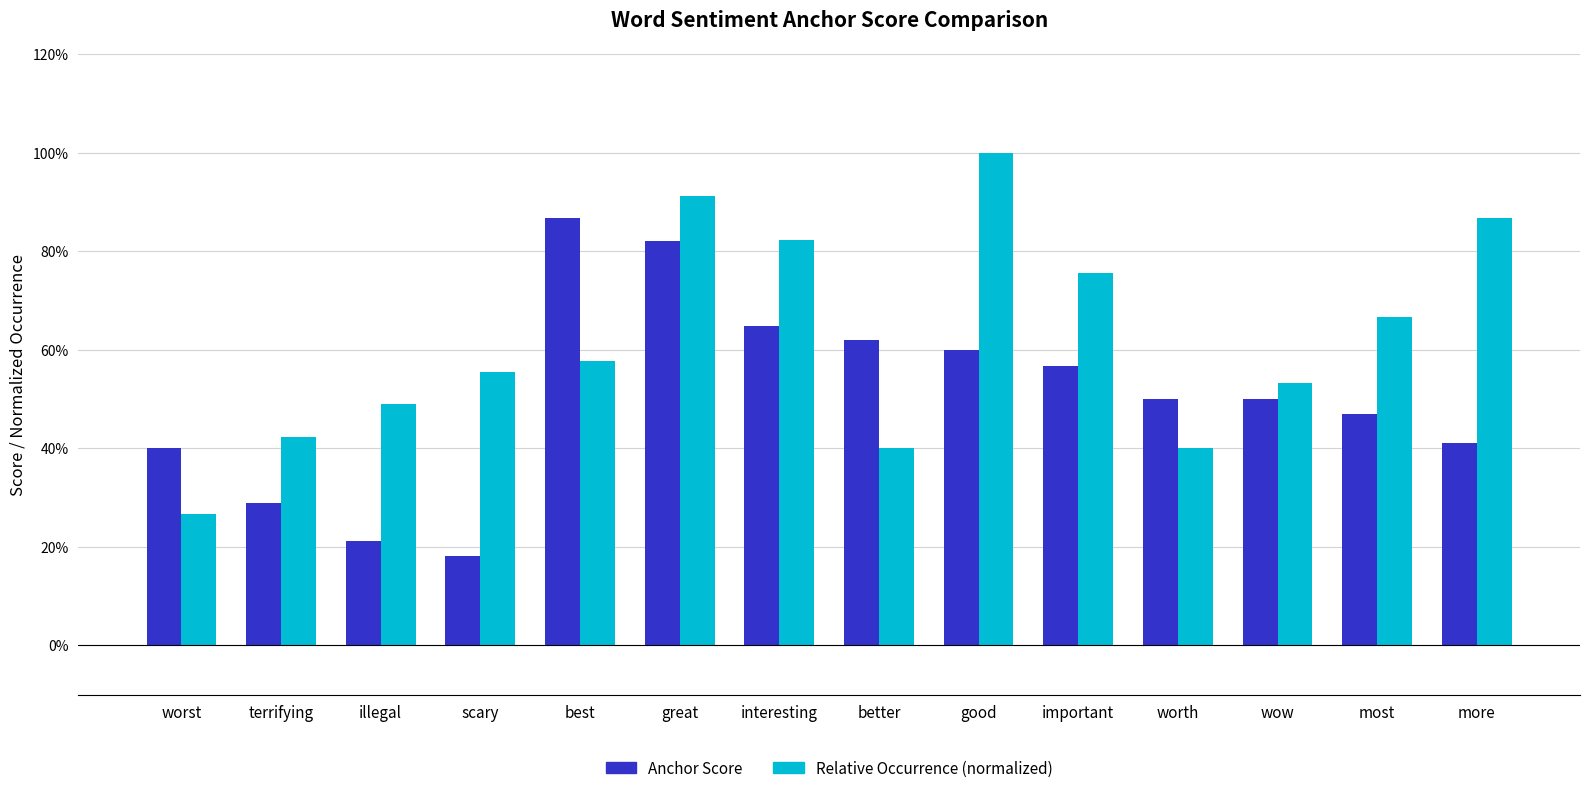

List the series in order of their overall mean, highest first.

Relative Occurrence (normalized), Anchor Score